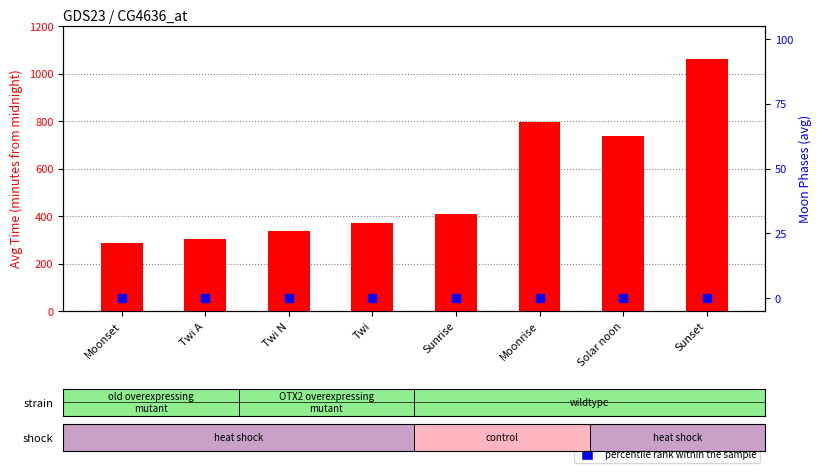

What are all the series names shown in the legend?

count, percentile rank within the sample